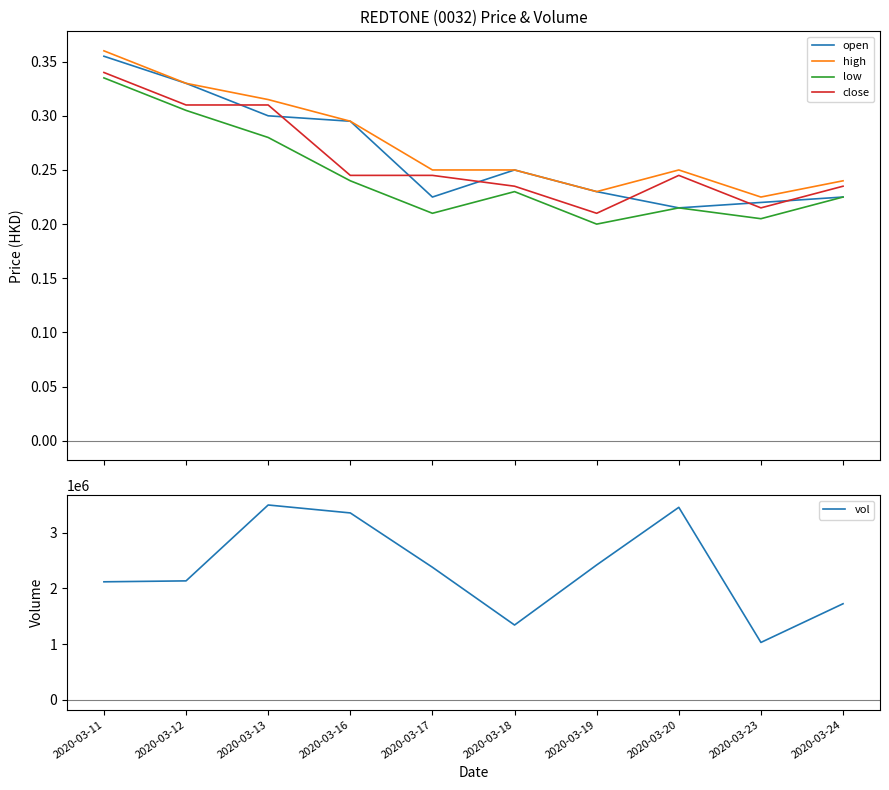

Which has a higher value, 2020-03-24 or 2020-03-20?

2020-03-24